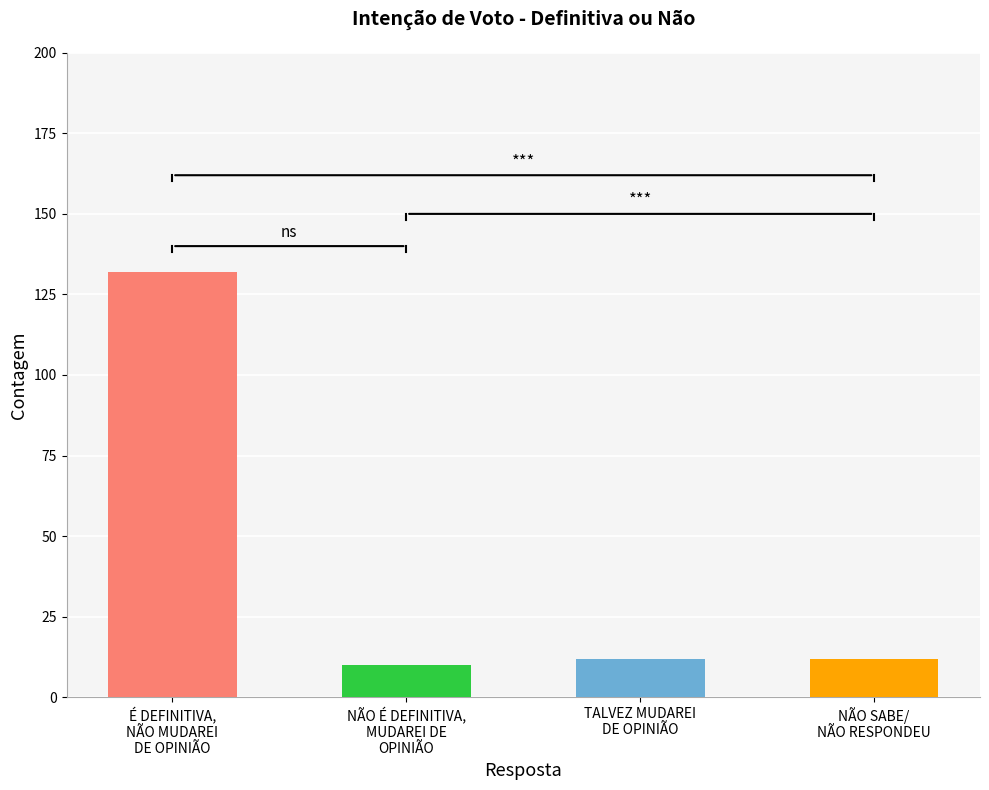

Reading right to left, what are all the values shown in this chart?

NÃO SABE/
NÃO RESPONDEU=12	TALVEZ MUDAREI
DE OPINIÃO=12	NÃO É DEFINITIVA,
MUDAREI DE
OPINIÃO=10	É DEFINITIVA,
NÃO MUDAREI
DE OPINIÃO=132